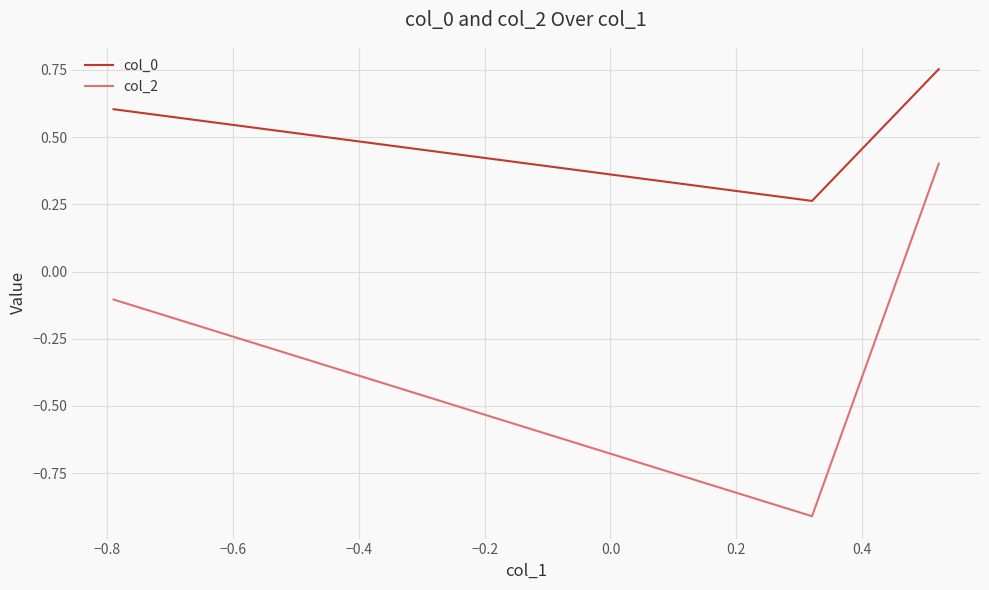

What is the sum of all col_2 values?

-0.6